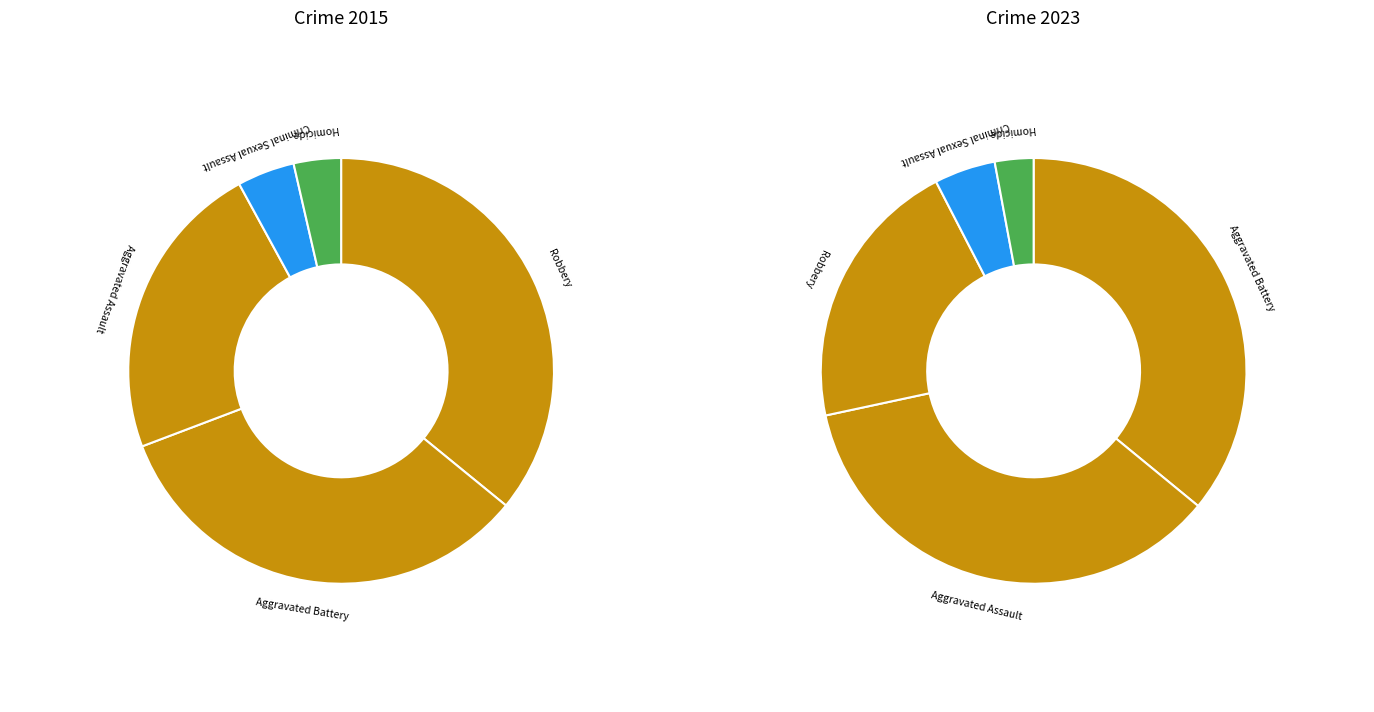

How many slices are in this pie chart?

5